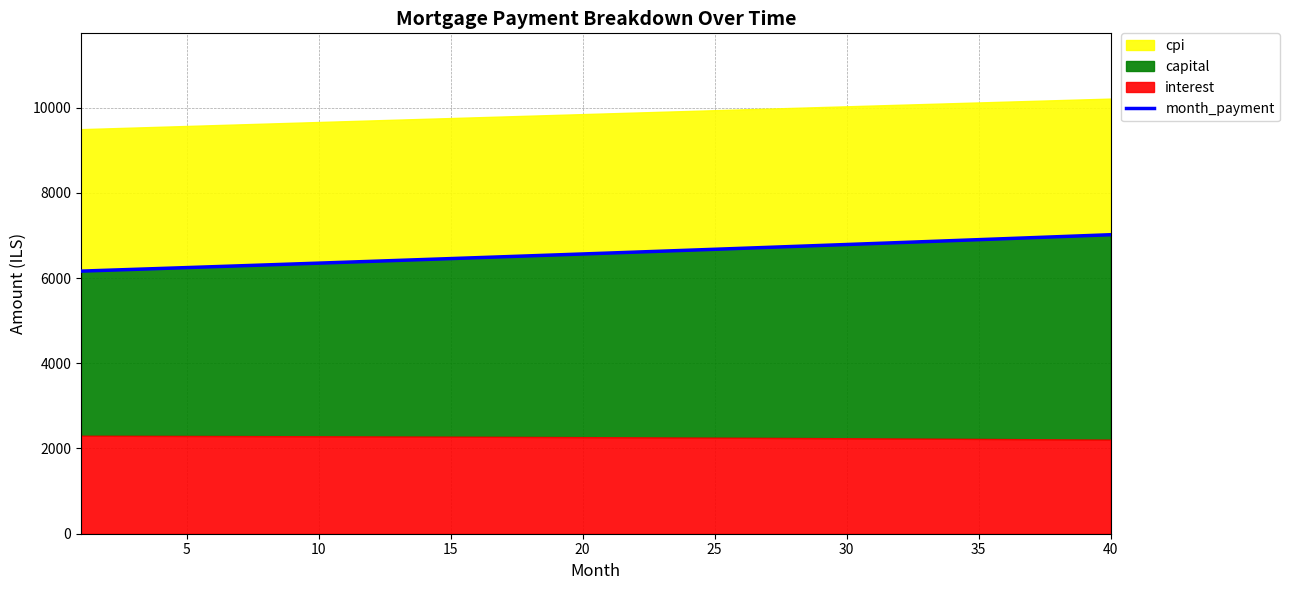

True or false: the data has more than 0 interior local peaks.

False